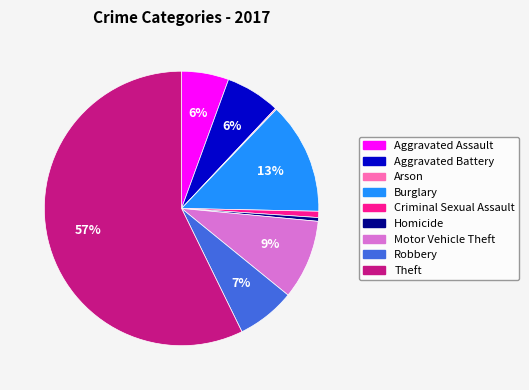

To the nearest percent, what is the average slice percentage?

11%